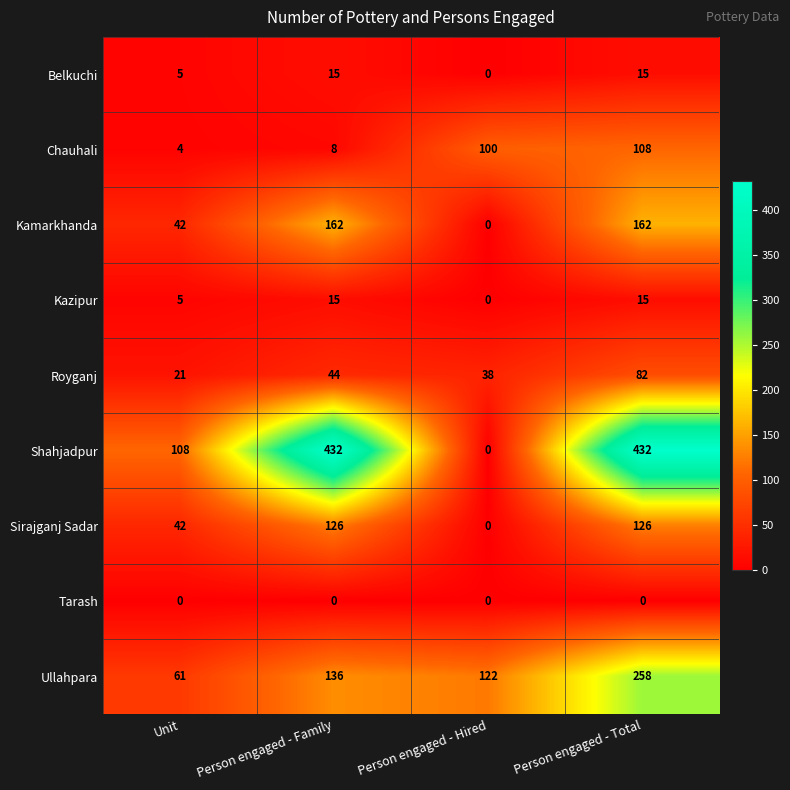

Count the number of categories in the chart.

4